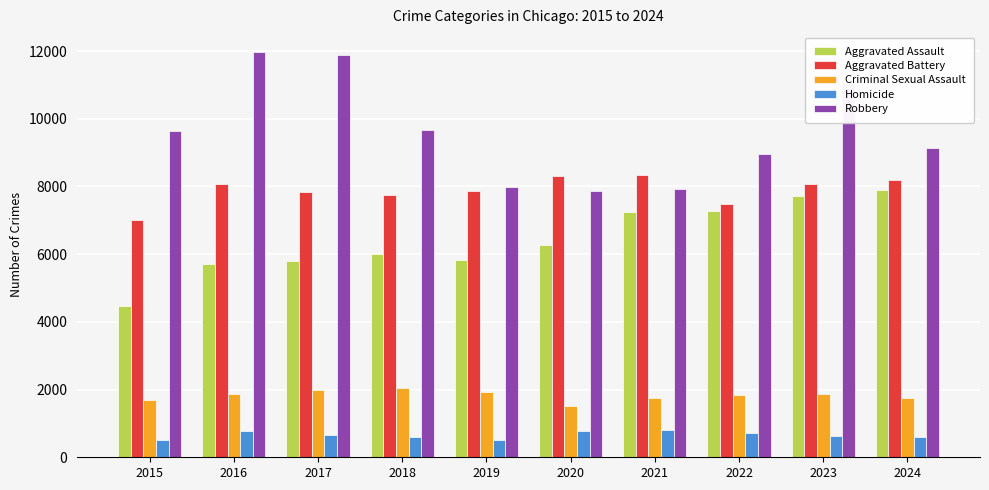

At which label is Robbery closest to 9907?

2018